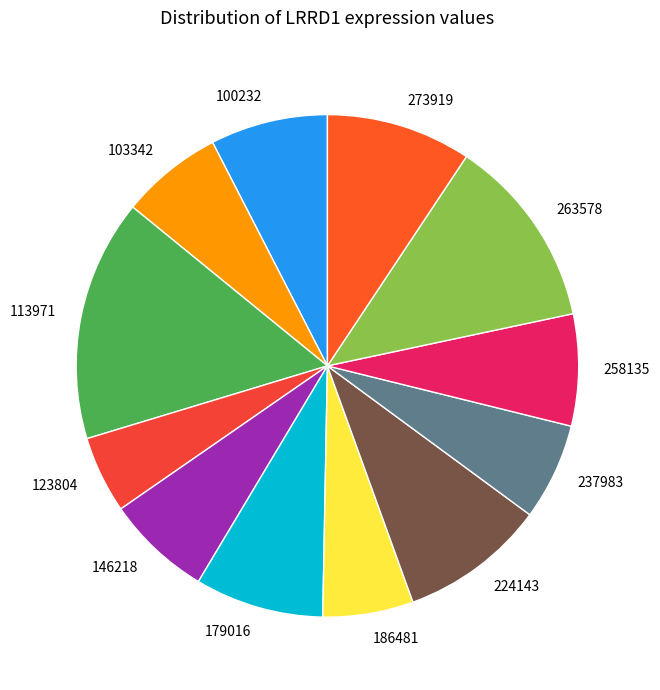

Which category has the biggest portion of the pie?

113971